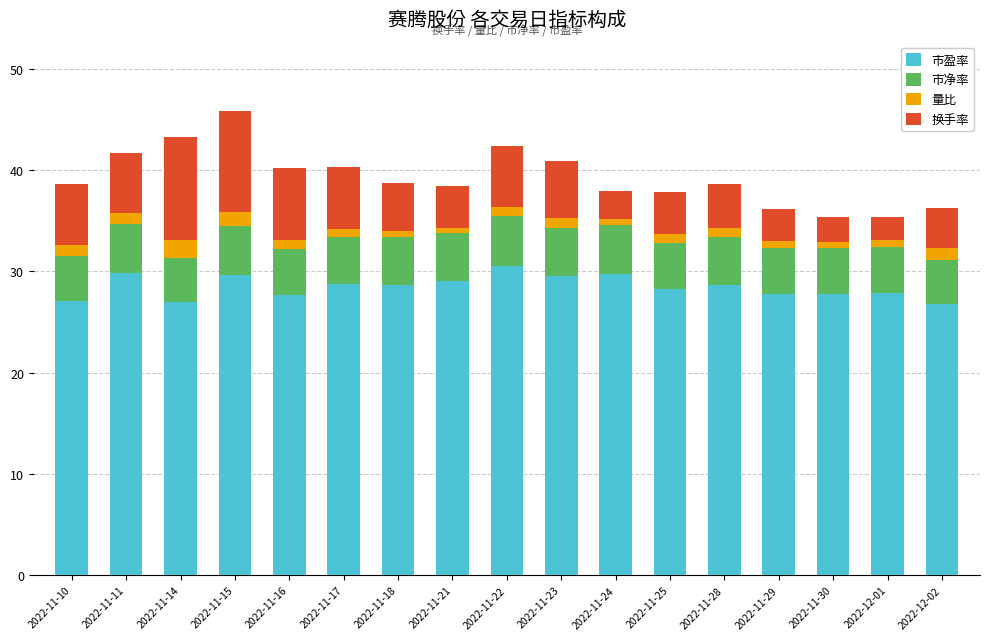

Does the chart contain any negative values?

No